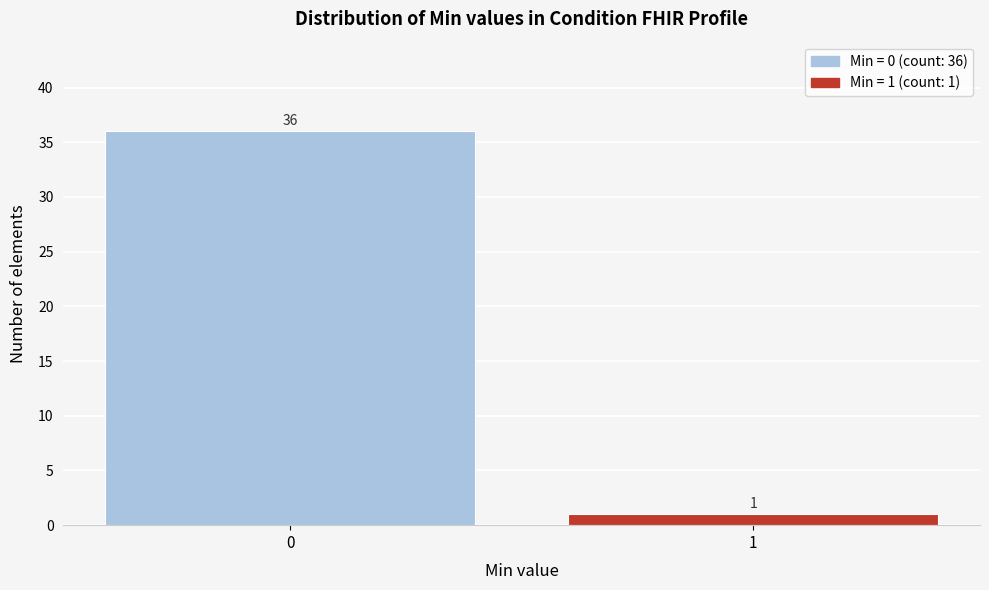

Reading right to left, transcribe all the data shown in this chart.

1=1	0=36